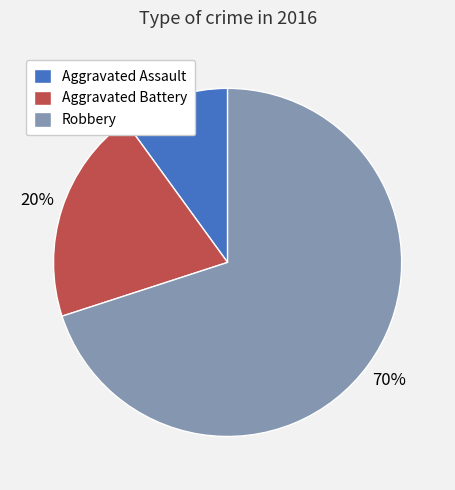

What is the ratio of the value at Robbery to the value at Aggravated Battery?

3.5